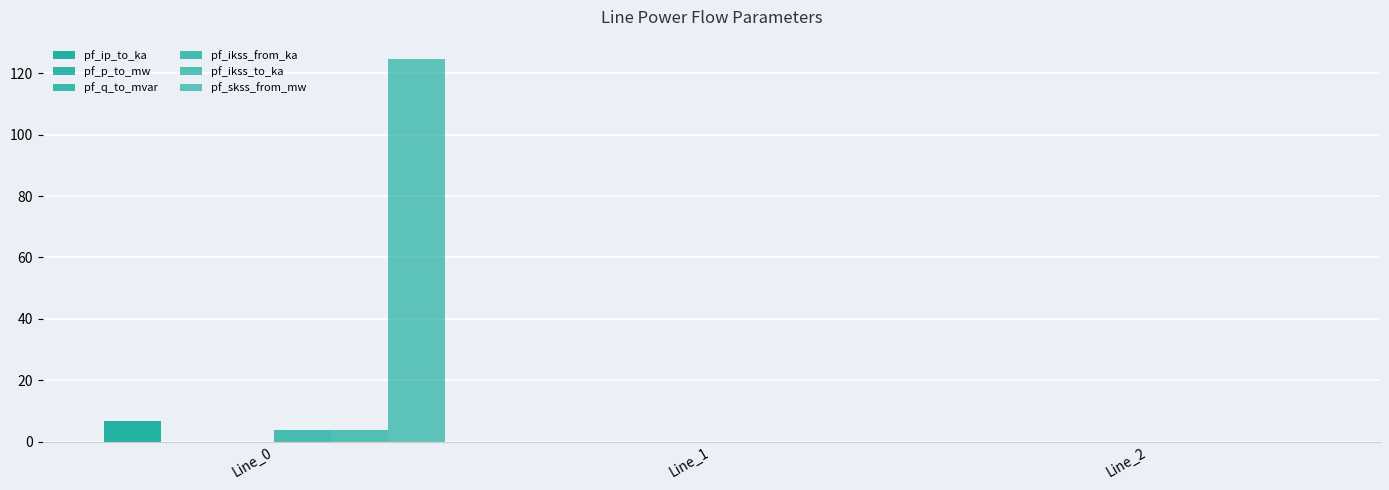

The value of pf_ikss_to_ka at Line_1 is 0.0. True or false?

True